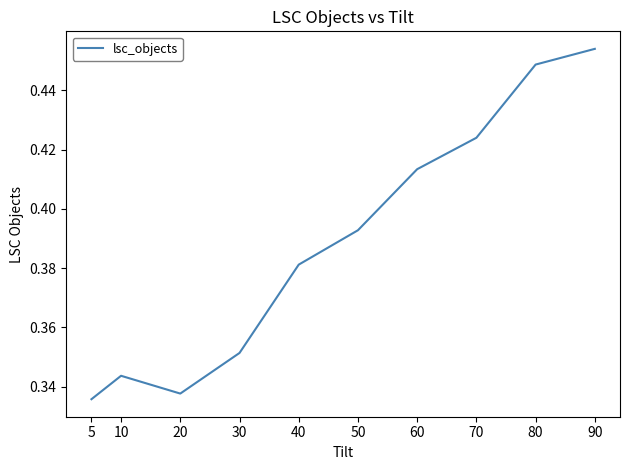

Does the chart have visible grid lines?

No